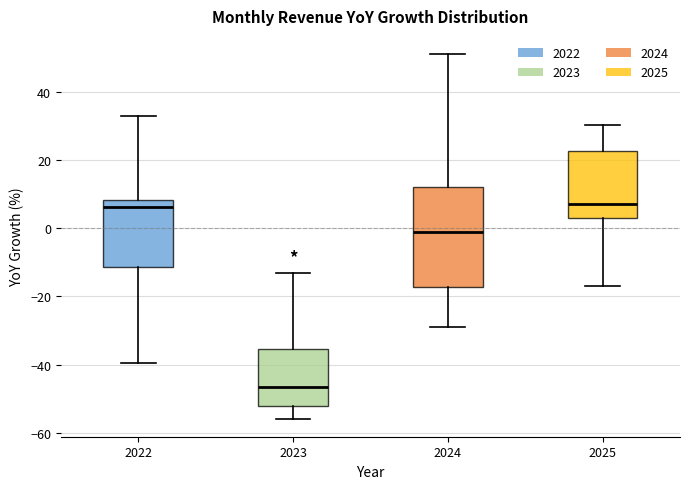

Reading left to right, read every box against the y-axis: the position of its median line, the range the box covers, and the ends of its whiskers. The values are not printed on the chart, so give them approximately, as read against the axis.

2022: median 6, box -12 to 8, whiskers -40 to 34
2023: median -46, box -52 to -36, whiskers -56 to -14
2024: median -2, box -18 to 12, whiskers -28 to 52
2025: median 8, box 2 to 22, whiskers -18 to 30